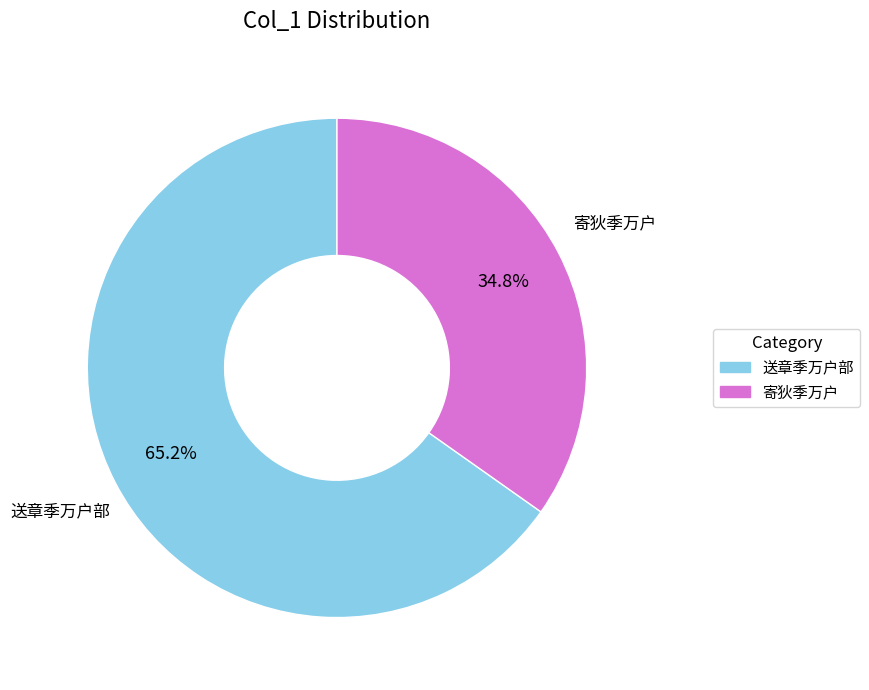

Count the number of slices in the pie.

2